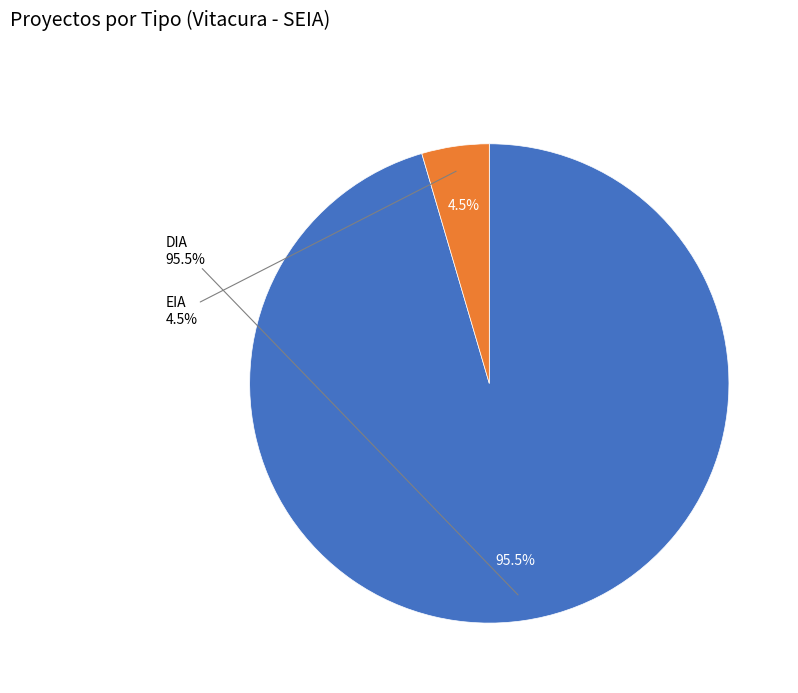

Is the sum of EIA and DIA greater than half?

Yes